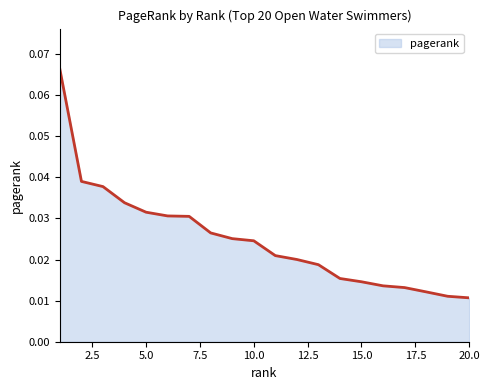

True or false: the data has more than 2 interior local peaks.

False